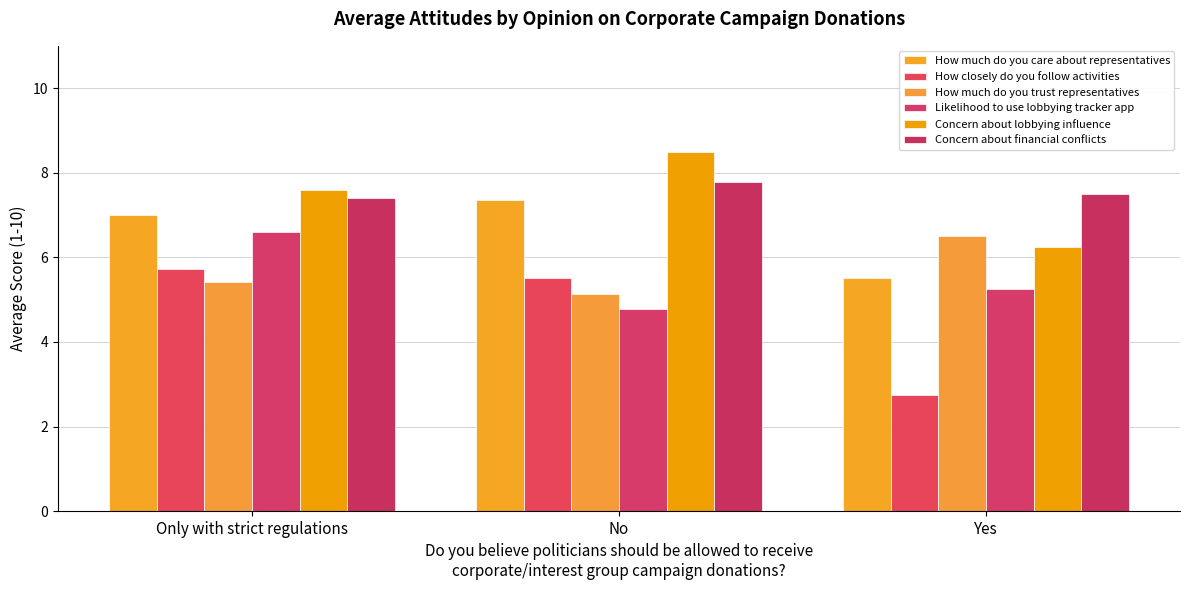

What is the sum of all Concern about financial conflicts values?

22.7